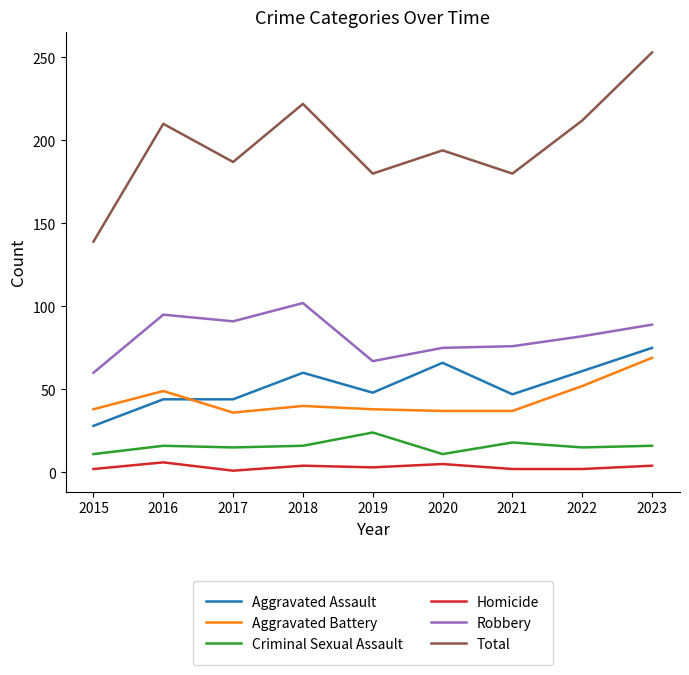

The value of Criminal Sexual Assault at 2022 is 4. True or false?

False